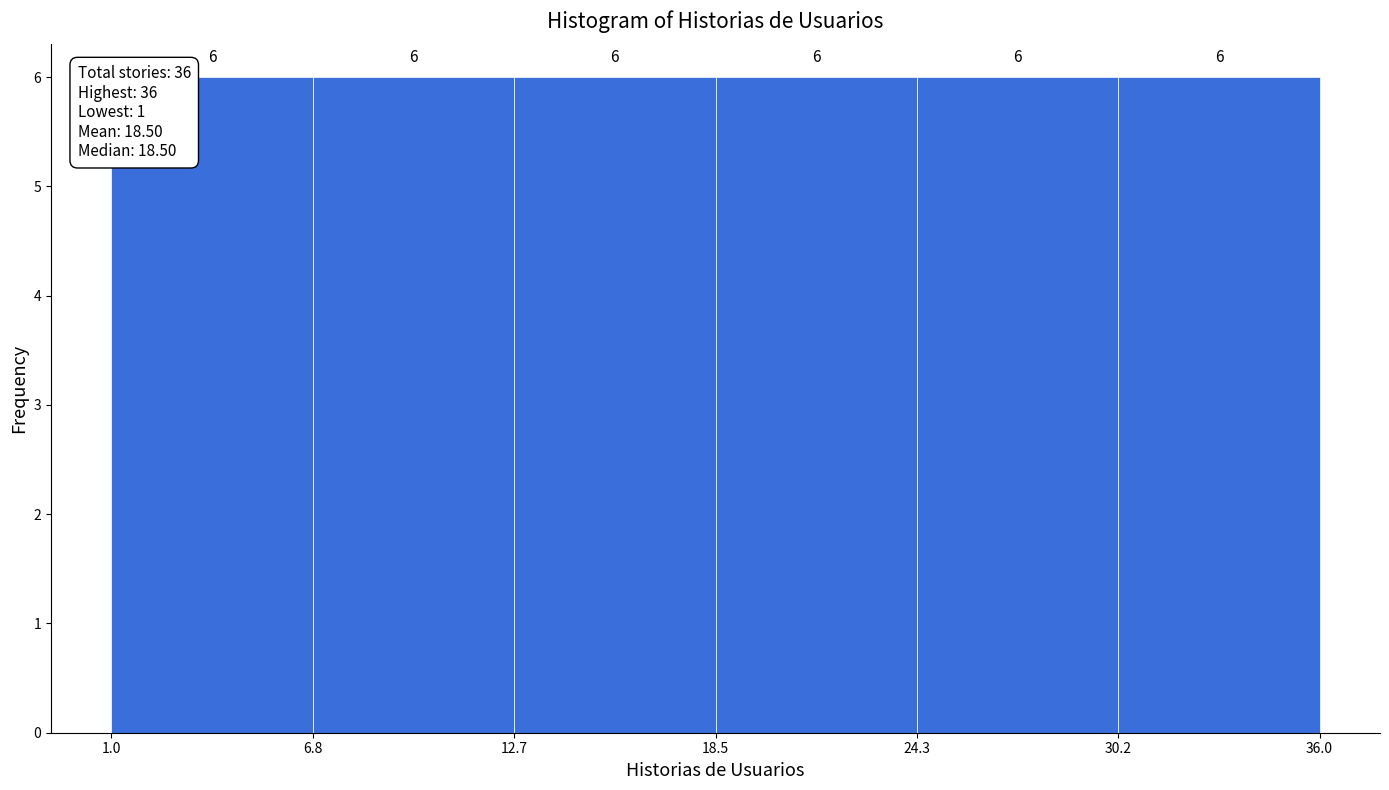

Reading left to right, transcribe this chart: for each bar, give the range it covers on the x-axis and its height.

1.0 to 6.8: 6
6.8 to 12.7: 6
12.7 to 18.5: 6
18.5 to 24.3: 6
24.3 to 30.2: 6
30.2 to 36.0: 6